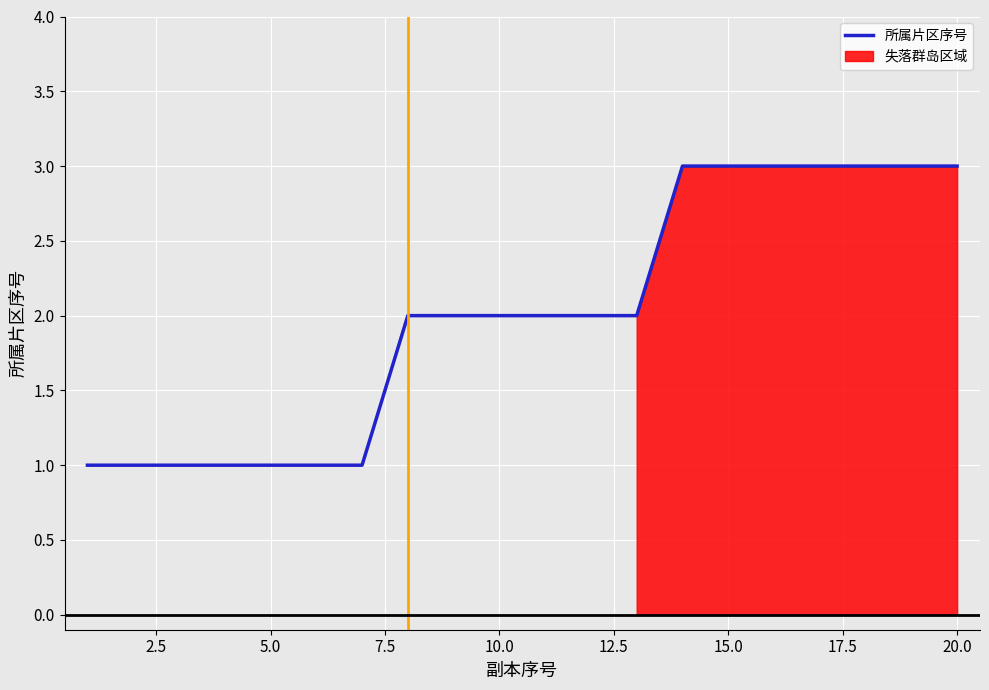

The 所属片区序号 series shows 3 at 15.0. True or false?

True